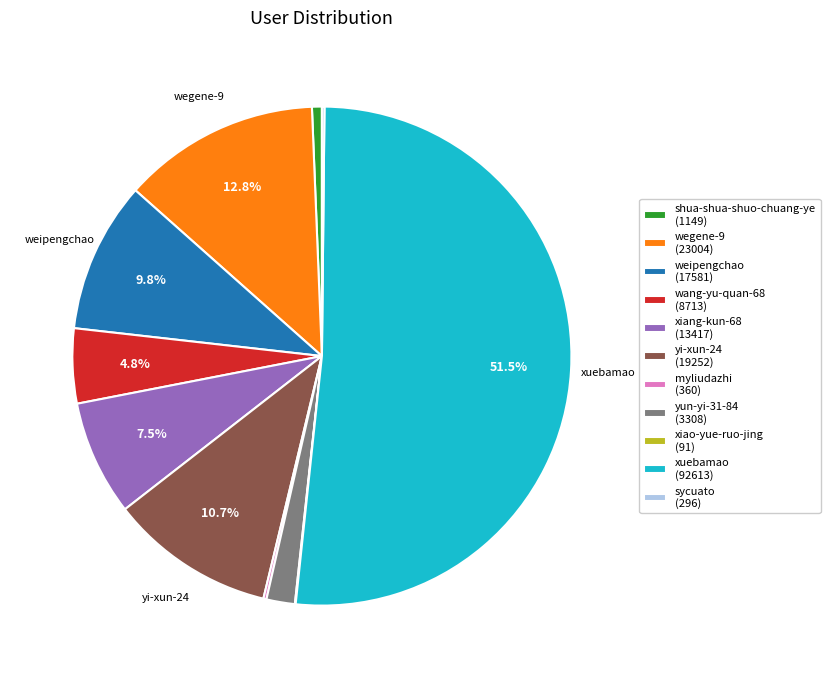

Between xuebamao and weipengchao, which is larger?

xuebamao